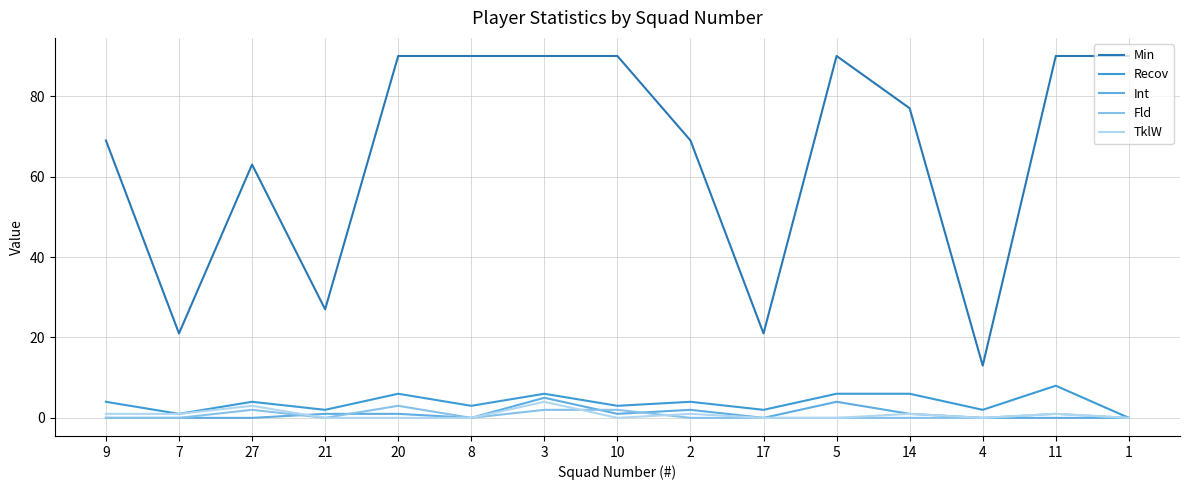

What are all the series names shown in the legend?

Min, Recov, Int, Fld, TklW